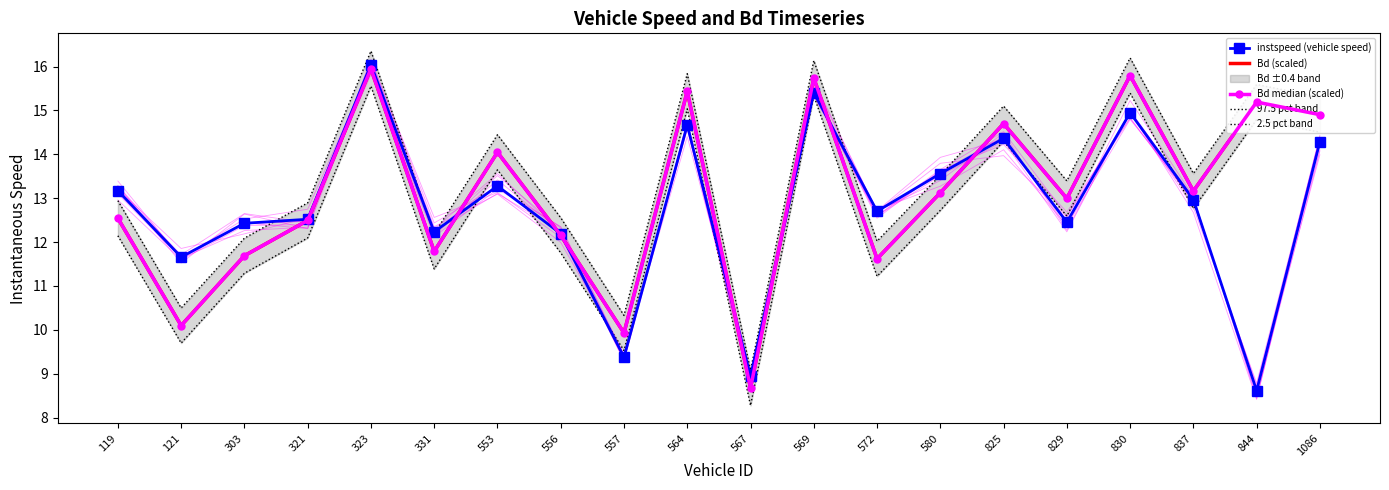

True or false: Bd (scaled) and 2.5 pct band cross at least once.

False